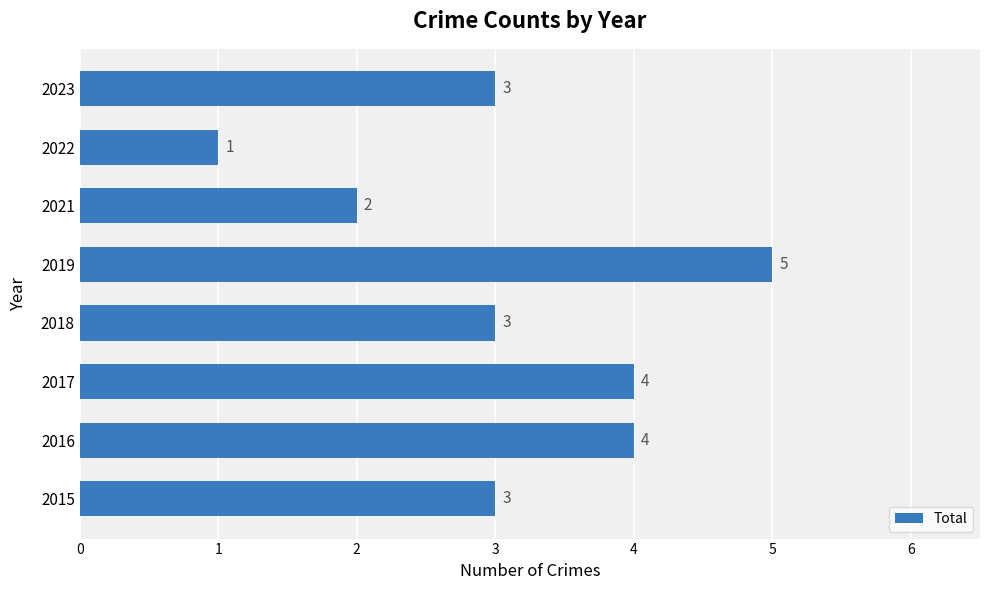

The value at 2017 is 4. True or false?

True